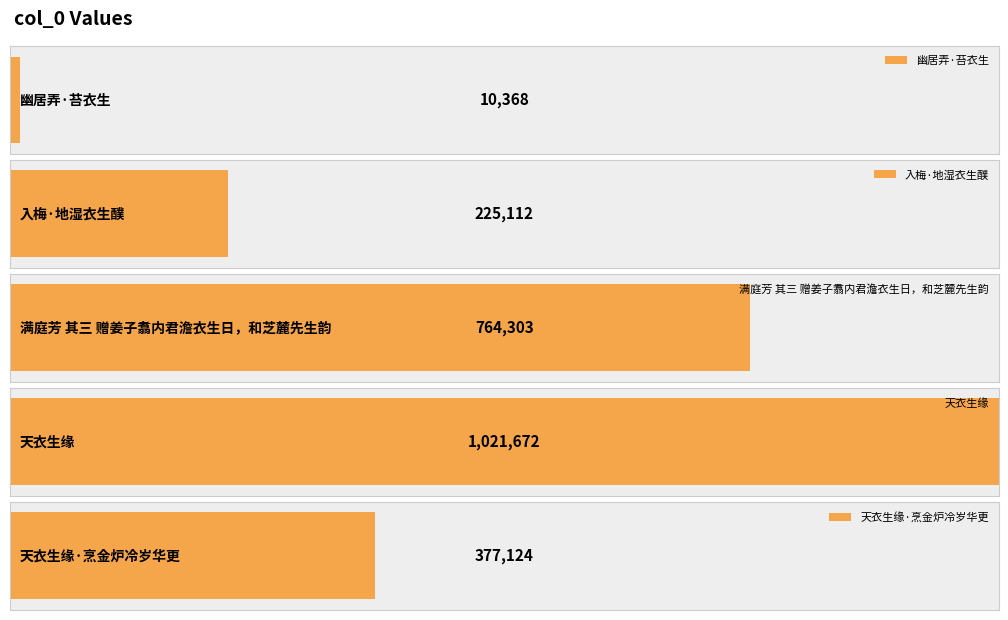

Reading left to right, transcribe all the data shown in this chart.

幽居弄·苔衣生=10368	入梅·地湿衣生醭=225112	满庭芳 其三 赠姜子翥内君澹衣生日，和芝麓先生韵=764303	天衣生缘=1021672	天衣生缘·烹金炉冷岁华更=377124